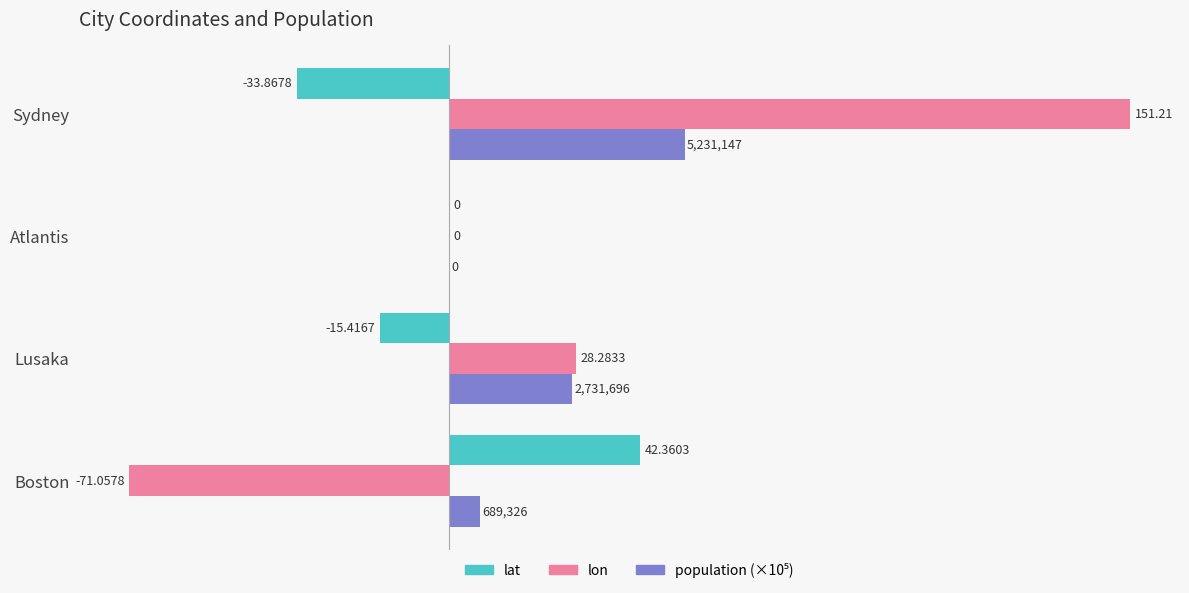

Which category has the highest value in the lon series?

Sydney